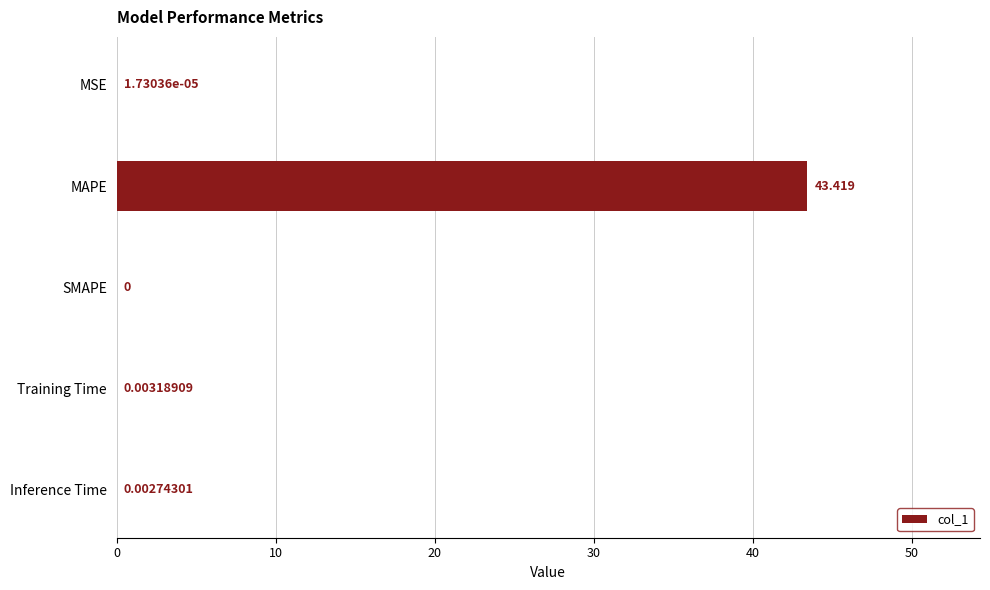

Does the chart contain stacked bars?

No